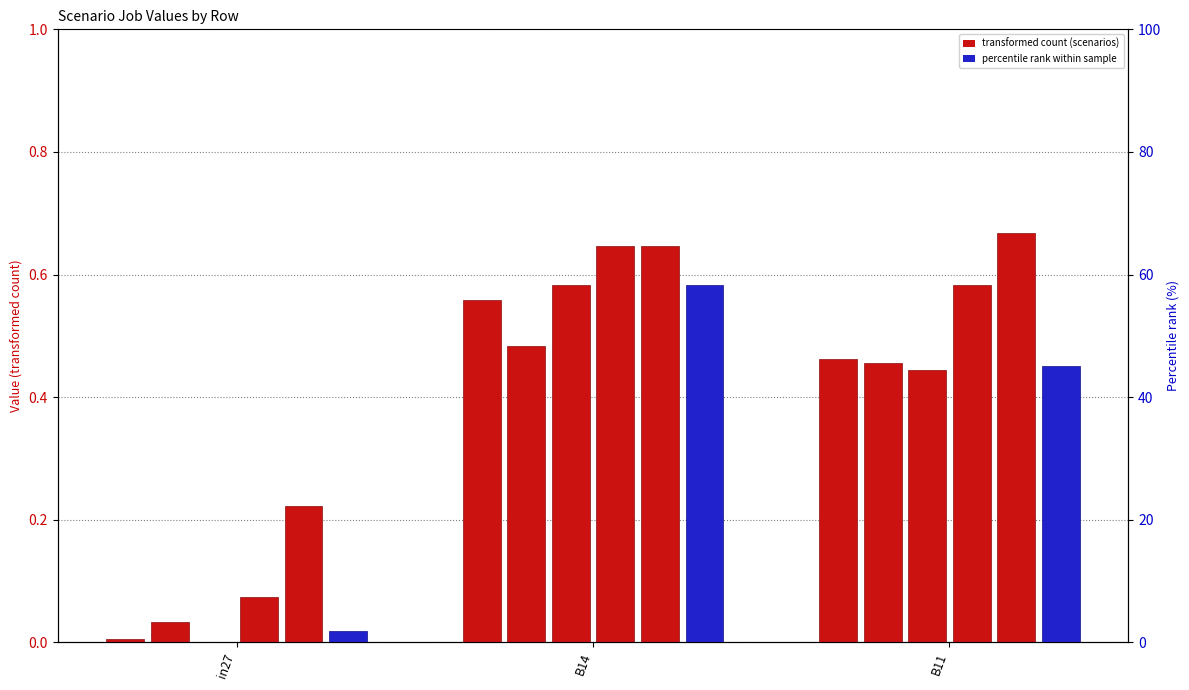

What position from the left is in27?

1